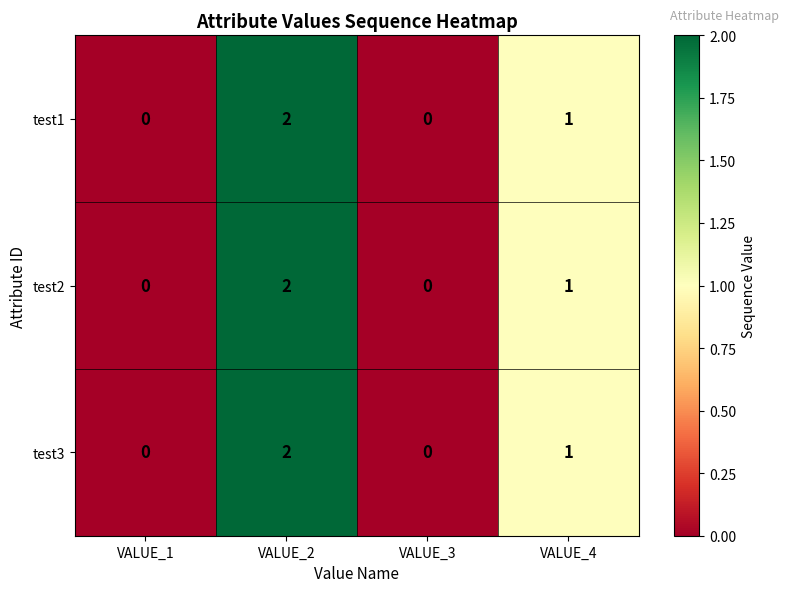

Reading left to right, list all the values displayed in this chart.

test1: 0	2	0	1
test2: 0	2	0	1
test3: 0	2	0	1